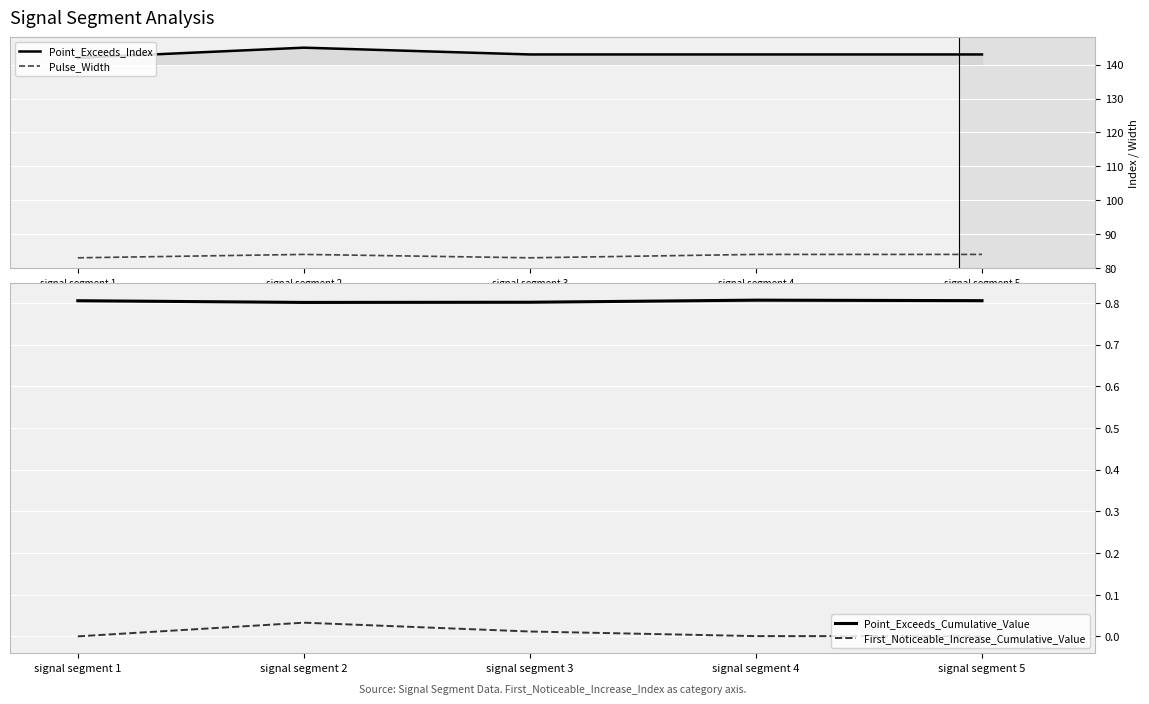

Rank the categories by First_Noticeable_Increase_Cumulative_Value value from highest to lowest.

signal segment 2, signal segment 3, signal segment 4, signal segment 5, signal segment 1